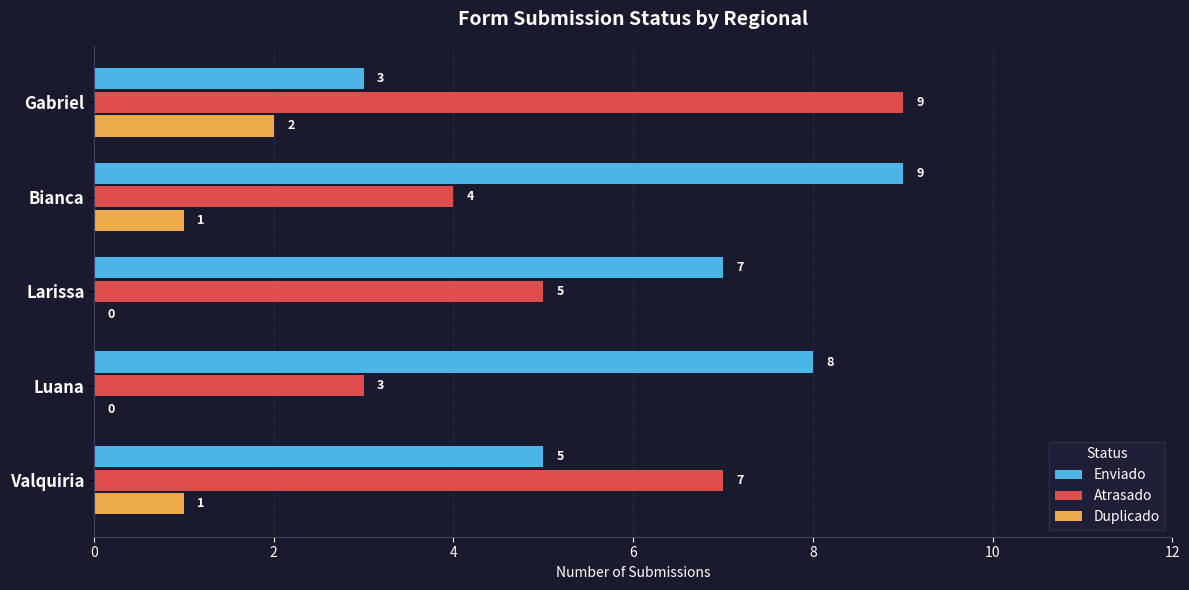

True or false: Atrasado has a value of 4 at Bianca.

True